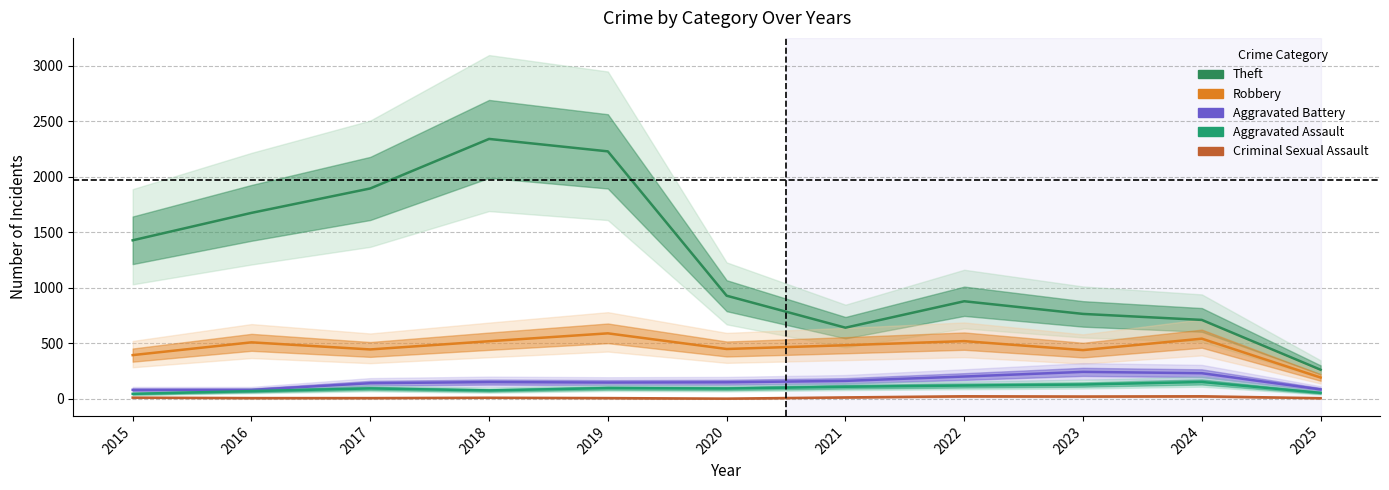

The Aggravated Assault series shows 175 at 2021. True or false?

False